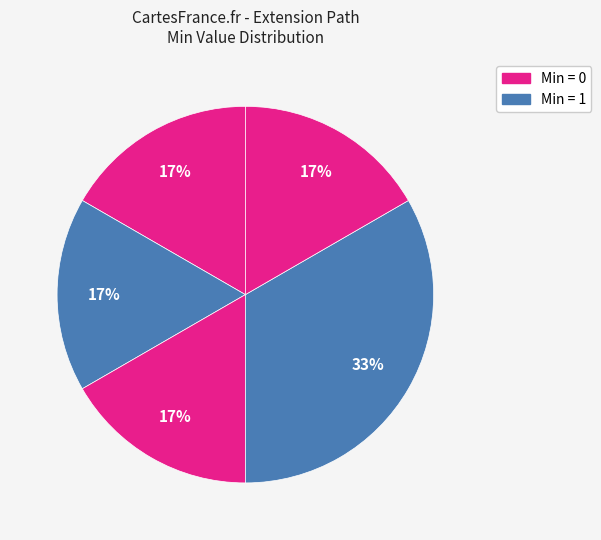

How many segments does this pie chart have?

5